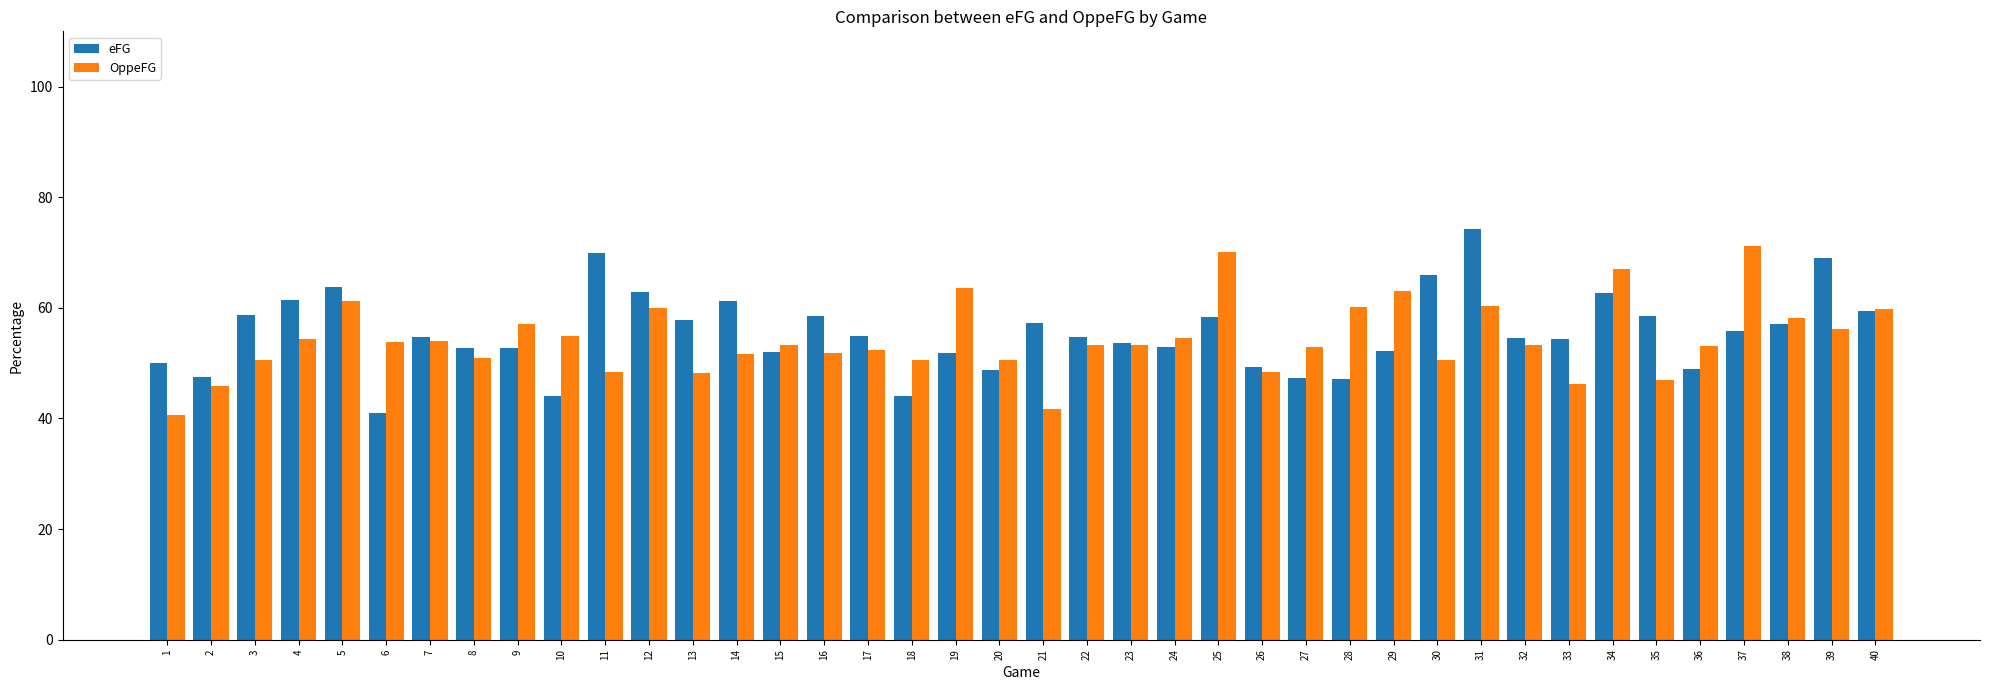

At how many categories does at least one series exceed 73?

1